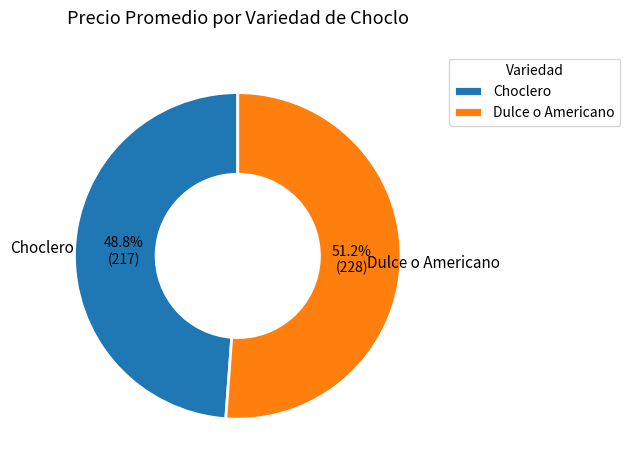

Does Dulce o Americano represent more than half of the total?

Yes